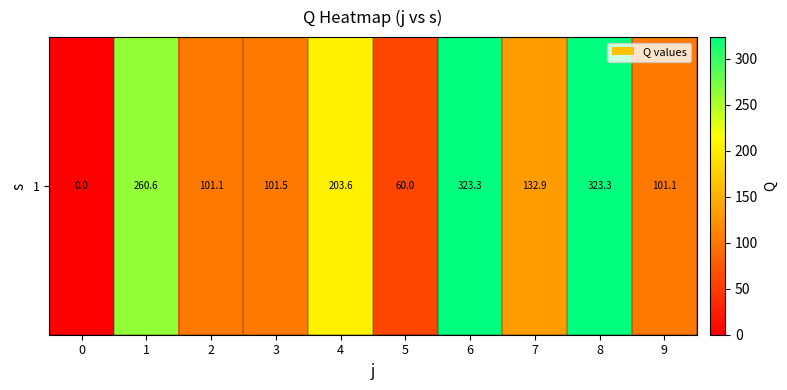

The value at 6 is 134.7. True or false?

False